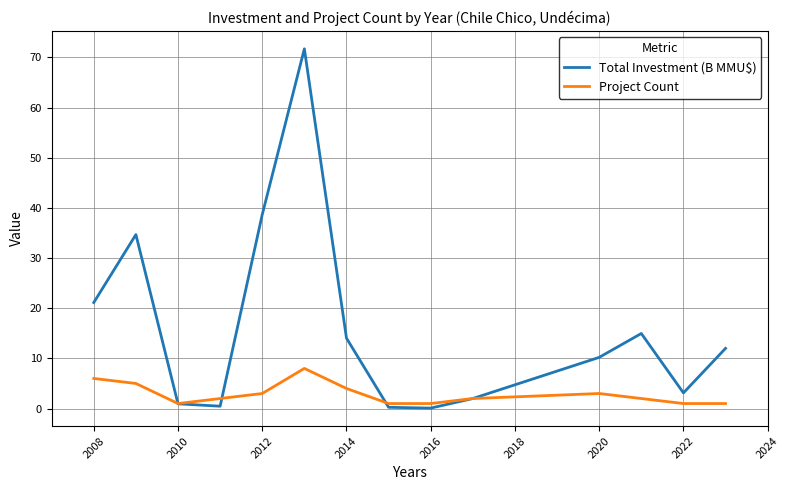

What is the maximum value for Project Count?

8.0